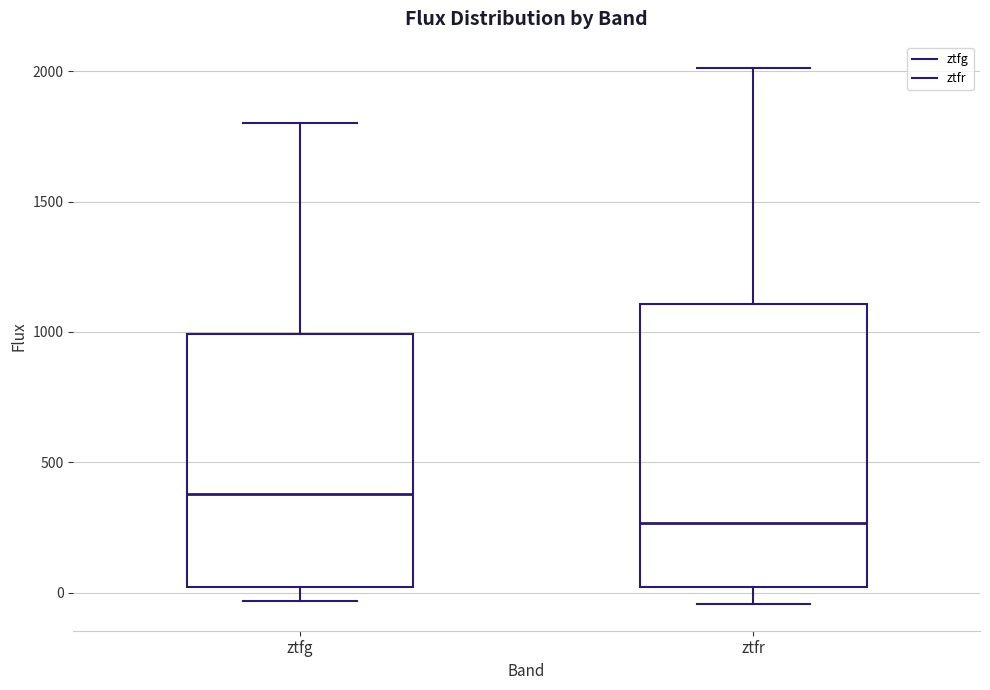

Where does the upper whisker of the box for ztfr end on the y-axis? The values are not printed on the chart, so give them approximately, as read against the axis.

2000